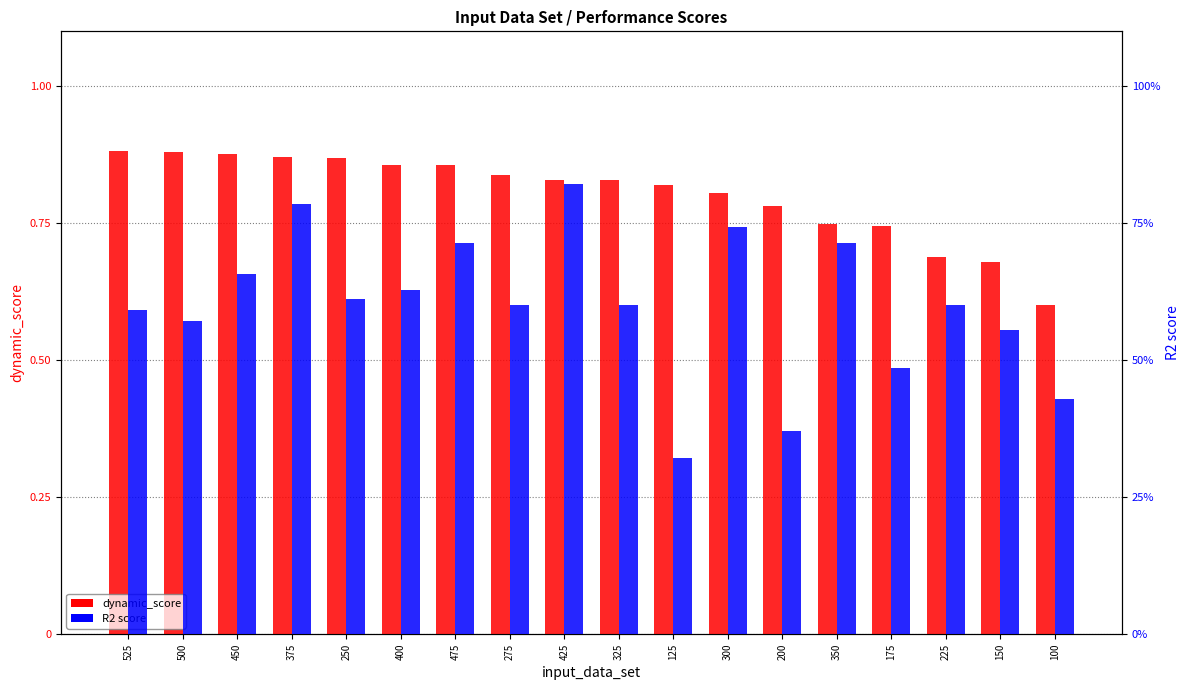

Rank the series at 200 from lowest to highest value.

R2 score, dynamic_score